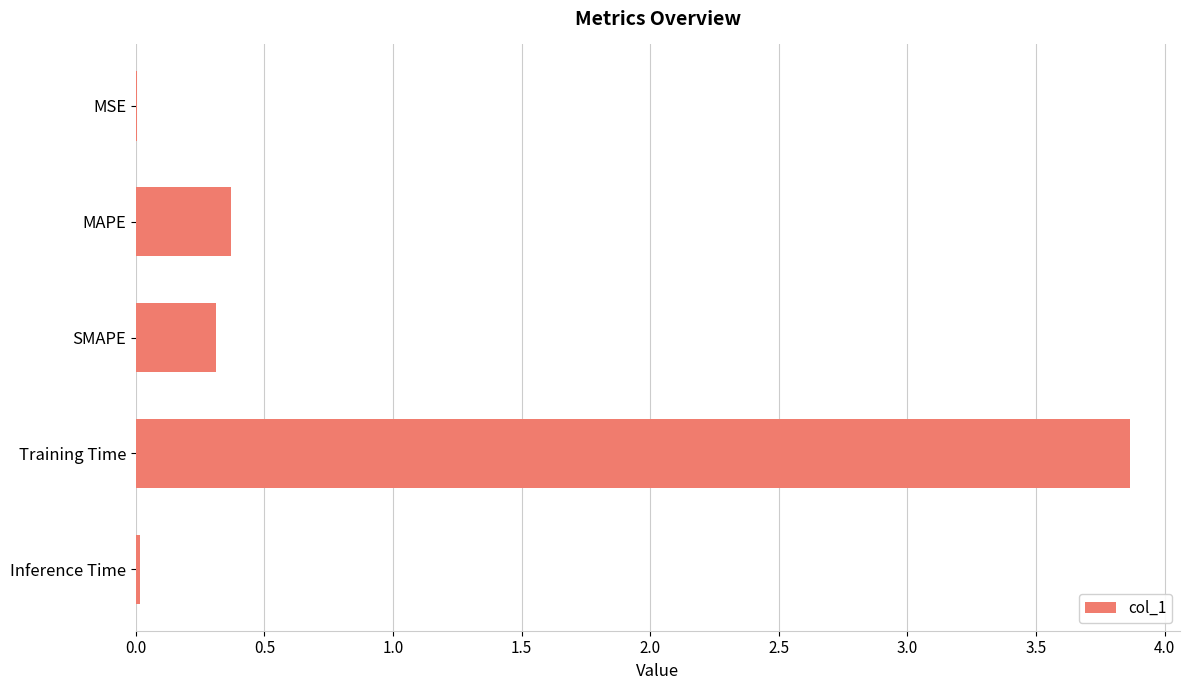

Between MAPE and Training Time, which is larger?

Training Time